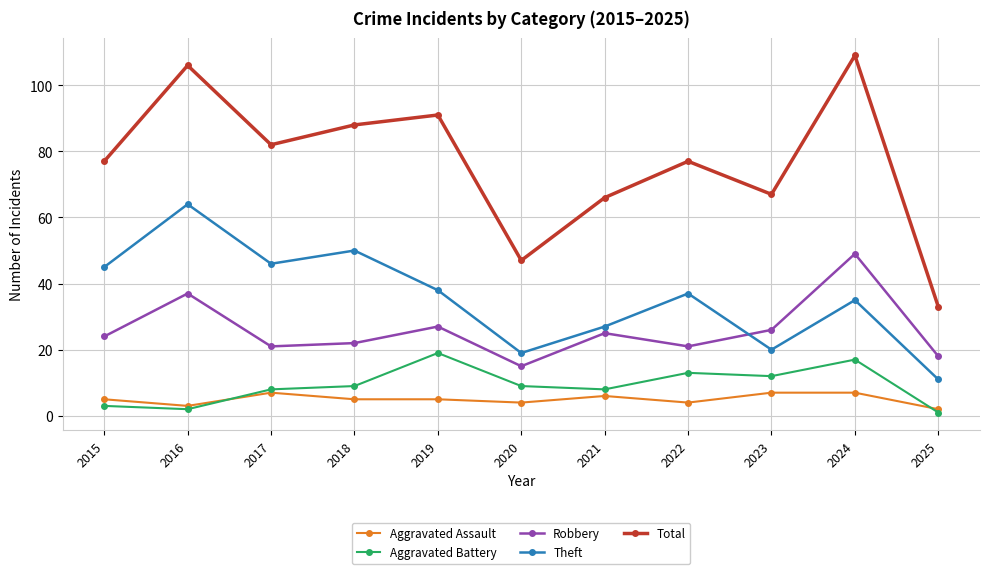

At which category does Aggravated Assault reach its first local peak?

2017